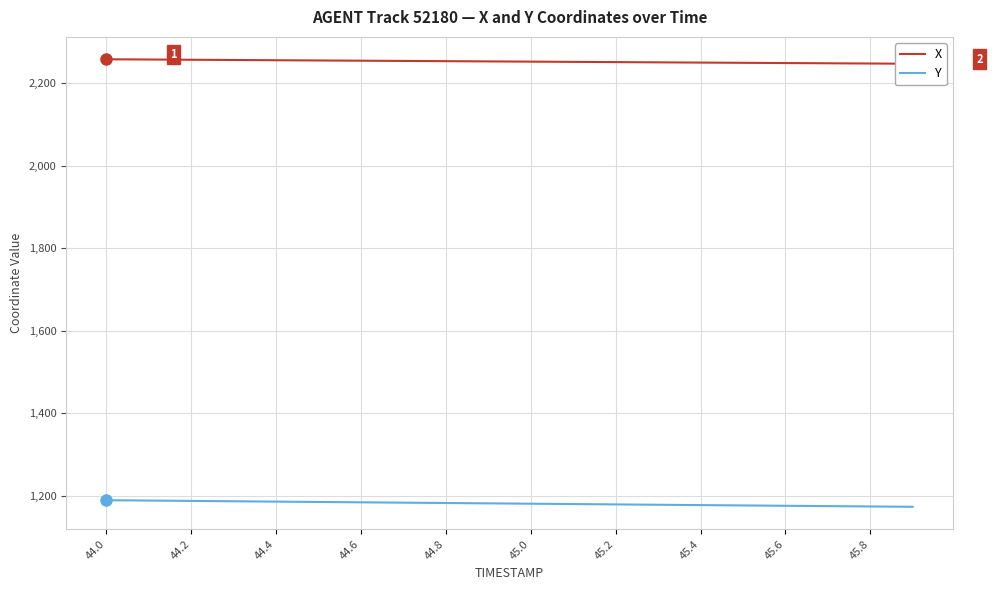

True or false: Y has a value of 1174.4 at 45.8.

True